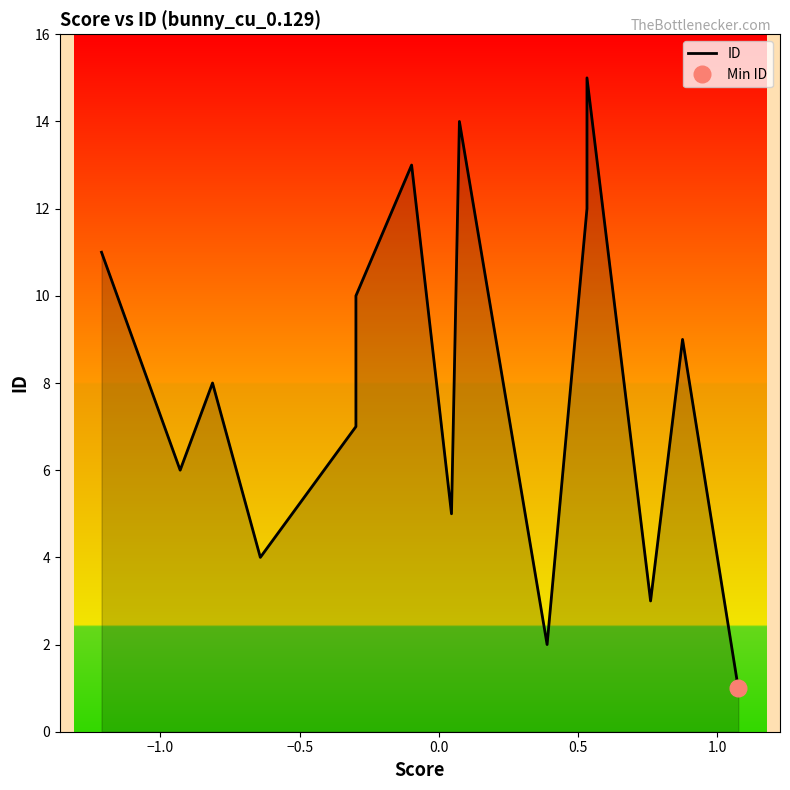

True or false: the data shows 19 at −1.5.

False